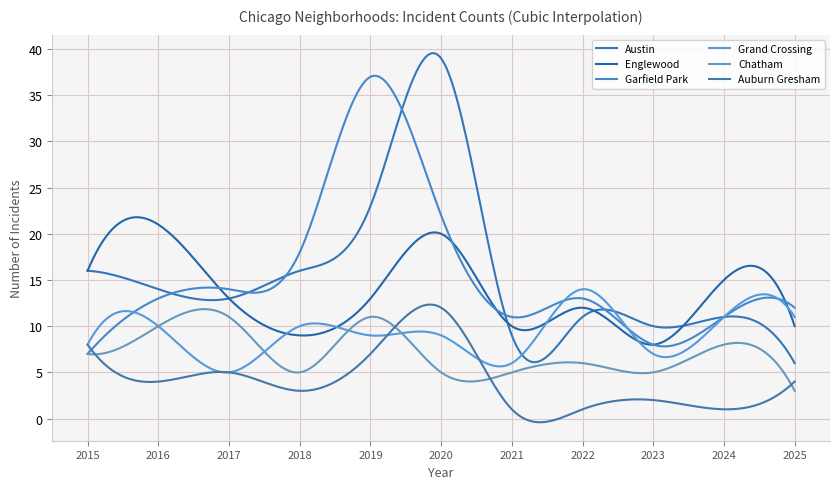

Reading left to right, list all the values displayed in this chart.

Austin: 2015=16	2016=14	2017=13	2018=16	2019=23	2020=39	2021=9	2022=11	2023=10	2024=11	2025=6
Englewood: 2015=16	2016=21	2017=13	2018=9	2019=13	2020=20	2021=10	2022=12	2023=8	2024=15	2025=10
Garfield Park: 2015=7	2016=13	2017=14	2018=18	2019=37	2020=22	2021=11	2022=13	2023=8	2024=11	2025=12
Grand Crossing: 2015=8	2016=10	2017=5	2018=10	2019=9	2020=9	2021=6	2022=14	2023=7	2024=11	2025=11
Chatham: 2015=7	2016=10	2017=11	2018=5	2019=11	2020=5	2021=5	2022=6	2023=5	2024=8	2025=3
Auburn Gresham: 2015=8	2016=4	2017=5	2018=3	2019=7	2020=12	2021=1	2022=1	2023=2	2024=1	2025=4